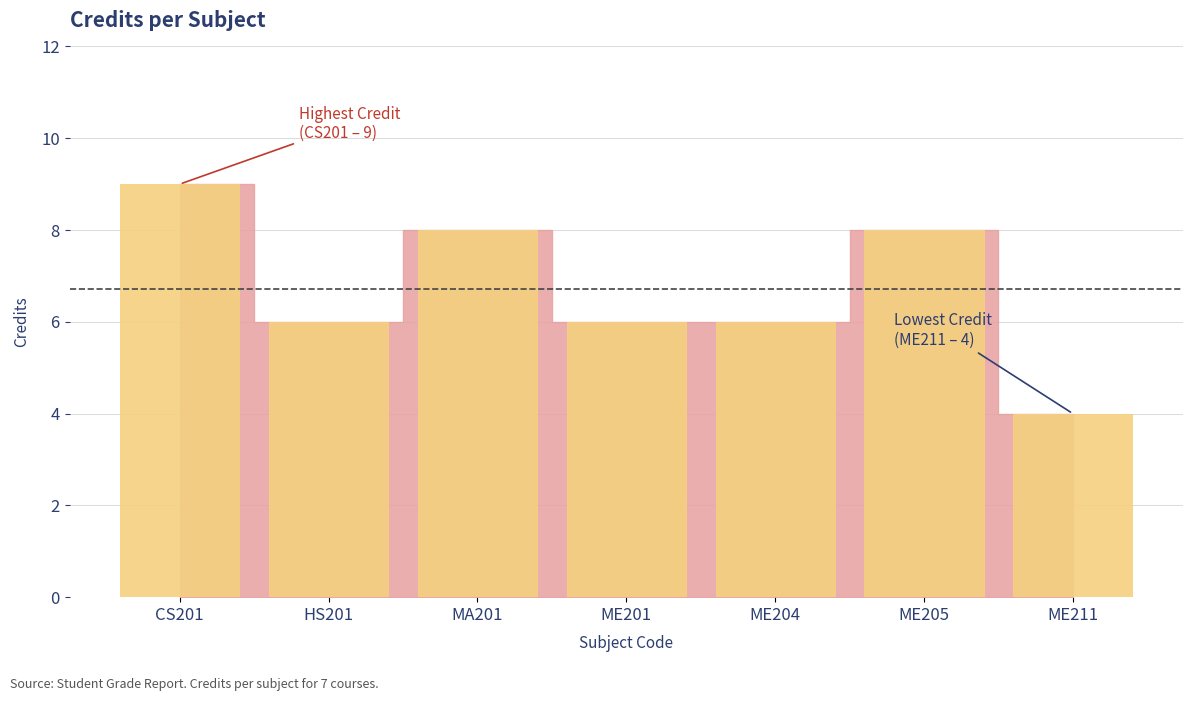

Reading left to right, what are all the values shown in this chart?

CS201=9	HS201=6	MA201=8	ME201=6	ME204=6	ME205=8	ME211=4